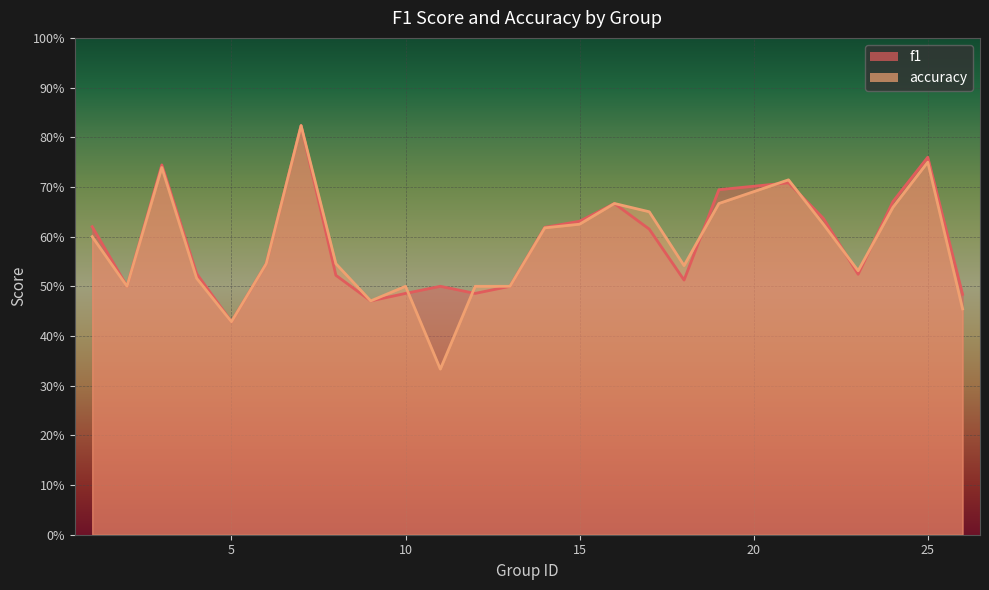

The accuracy series shows 0.9 at 1. True or false?

False